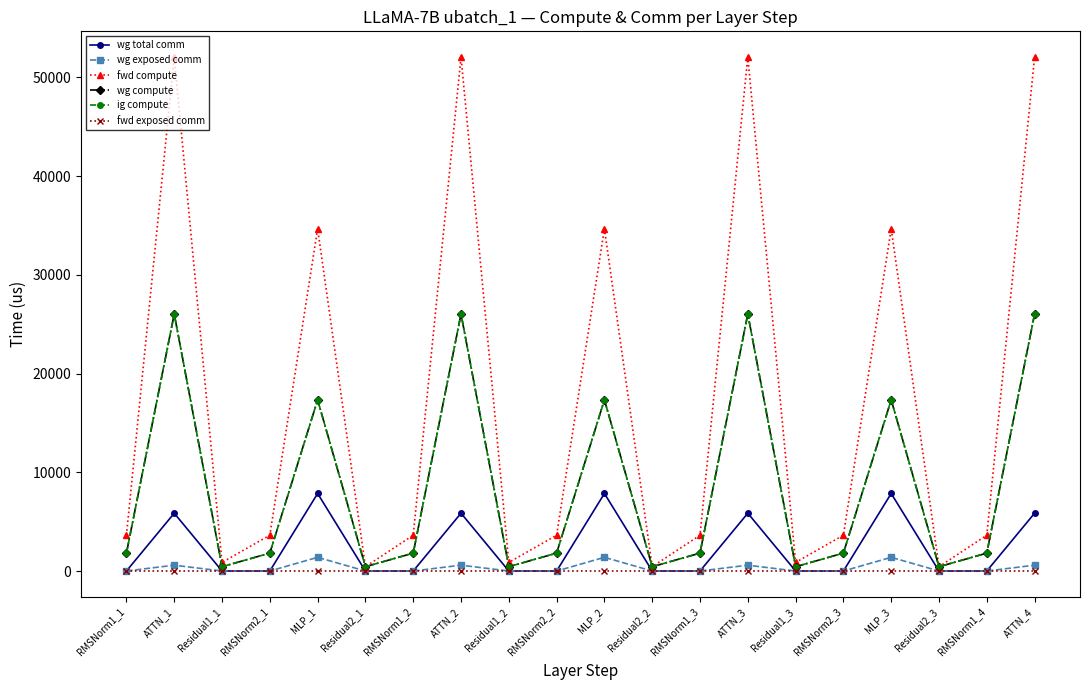

Which series changed the most between RMSNorm2_1 and Residual2_2?

fwd compute